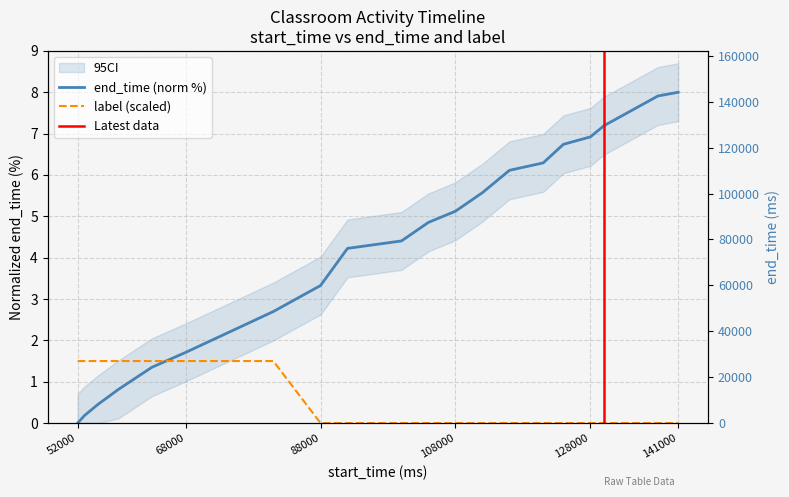

Is the value of end_time at 68000 greater than the value of label at 88000?

Yes